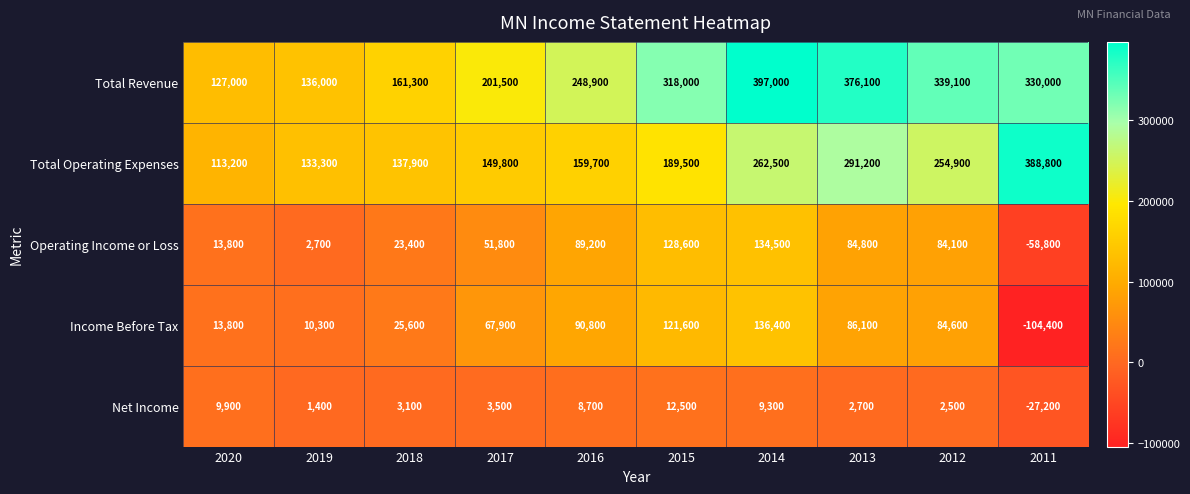

Count the number of categories in the chart.

10